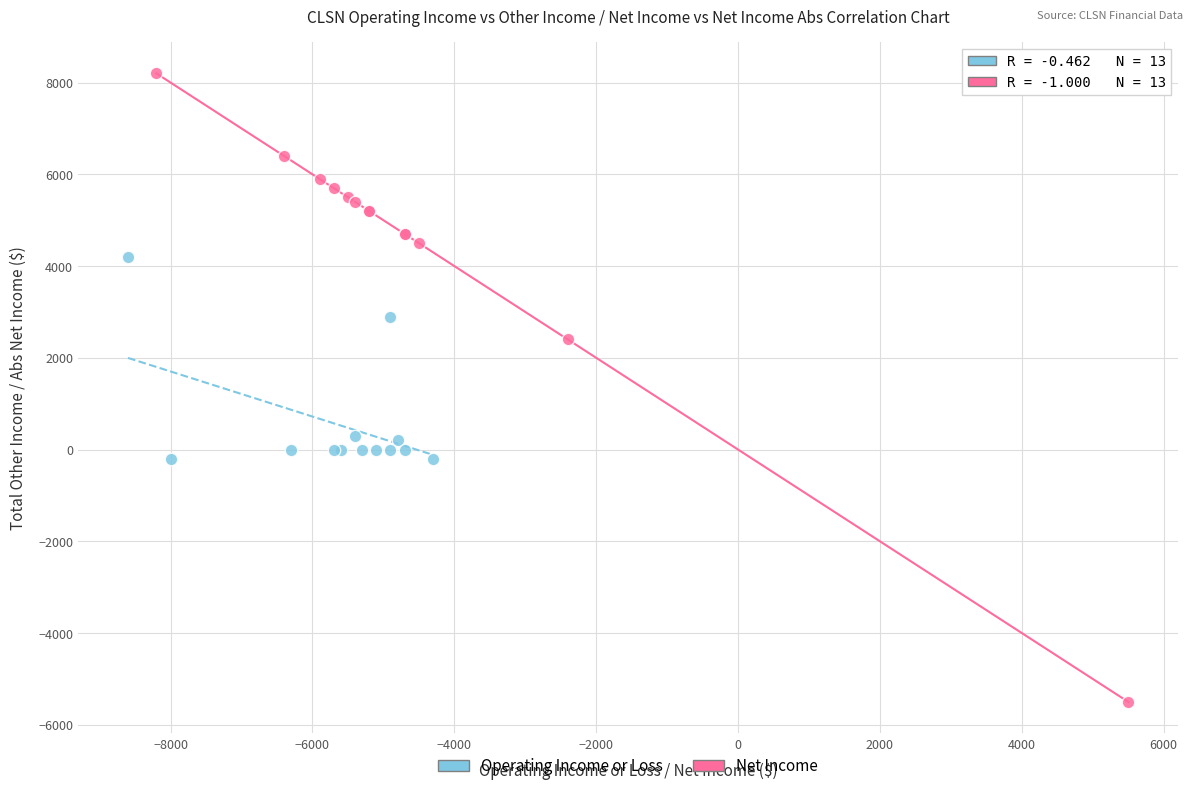

Which series contains the highest Y value?

Net Income